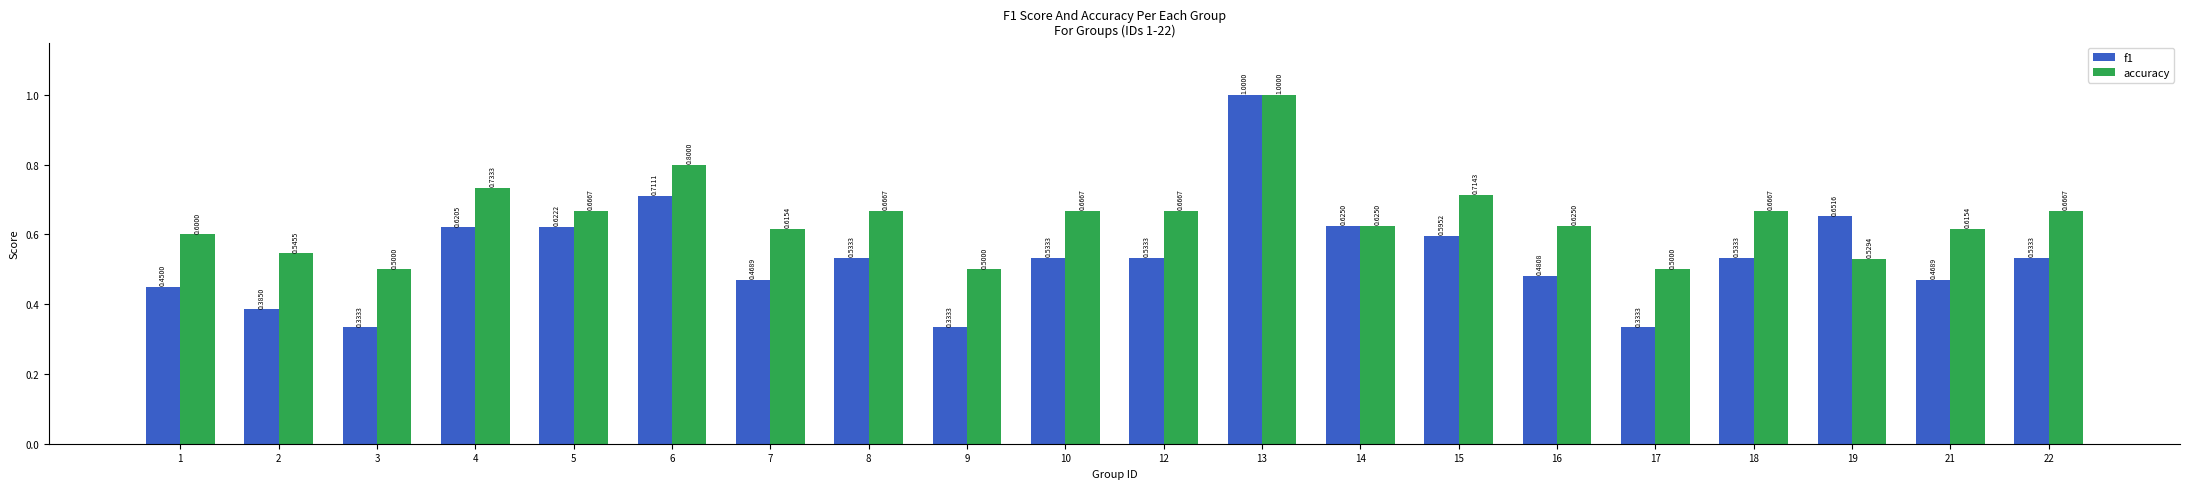

Which series has the largest total across all categories?

accuracy